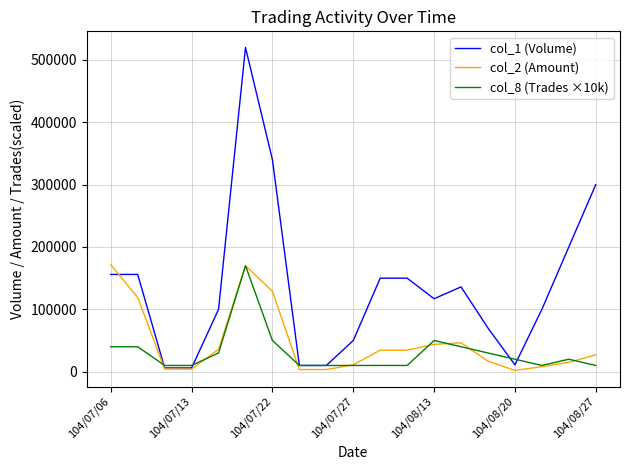

Which series has the largest total across all categories?

col_1 (Volume)